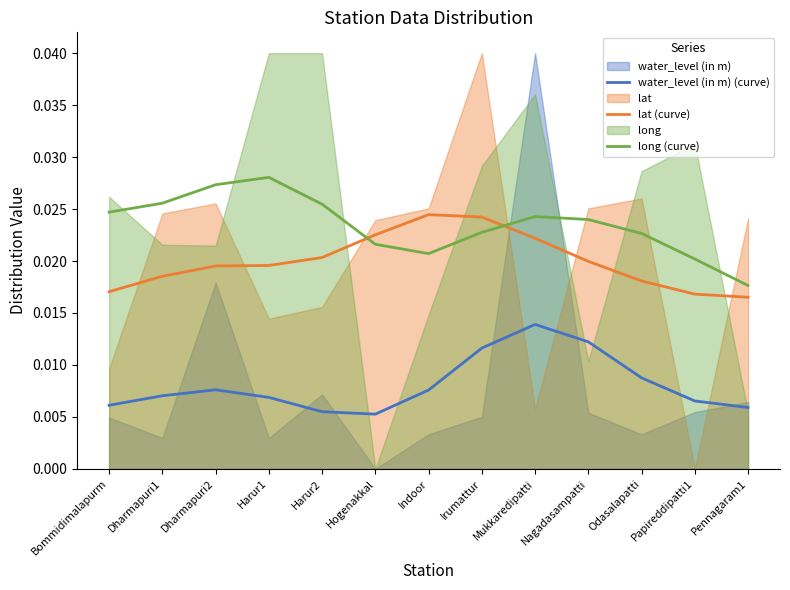

Rank the series at Odasalapatti from highest to lowest value.

long (curve), lat (curve), water_level (in m) (curve)